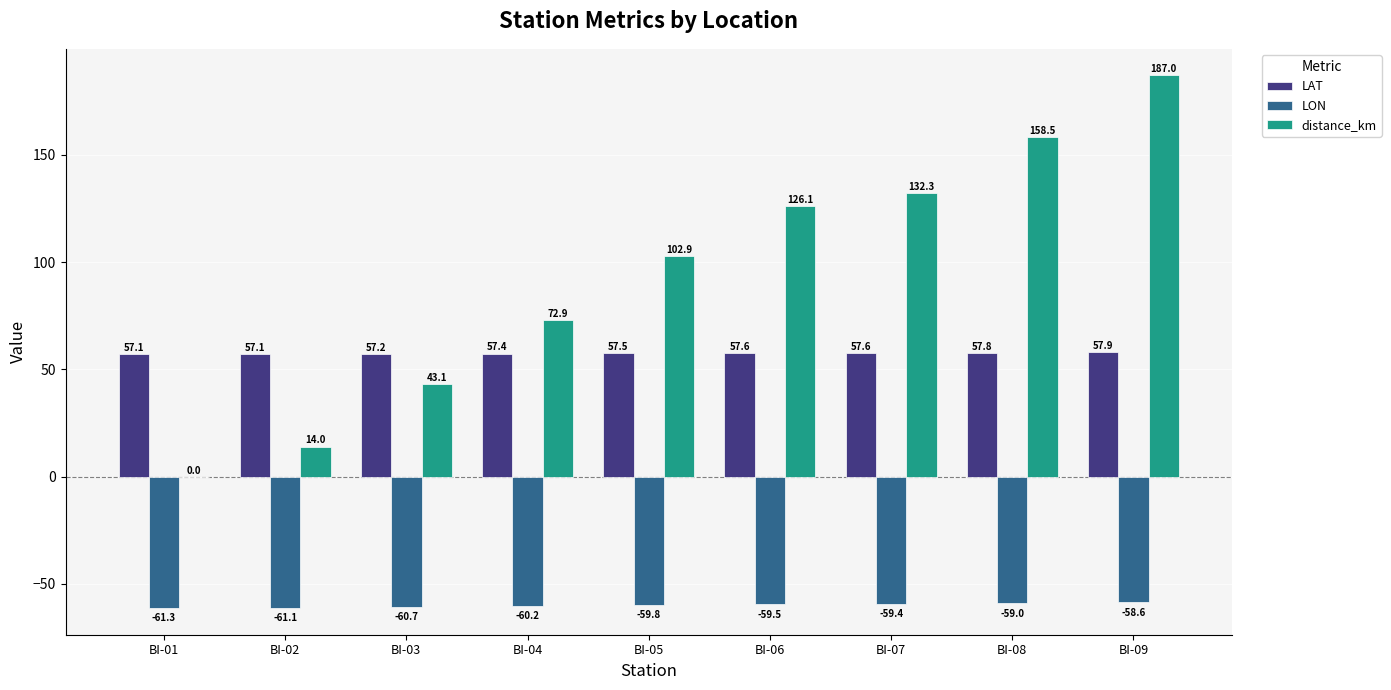

What is the average value of the LON series?

-60.0